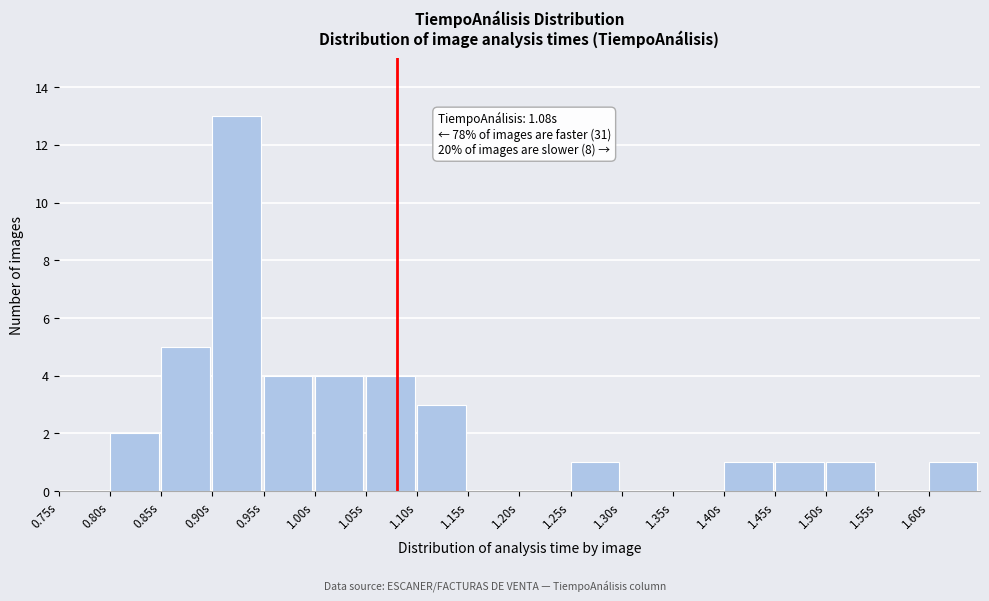

Which range on the x-axis has the tallest bar?

0.90 to 0.95